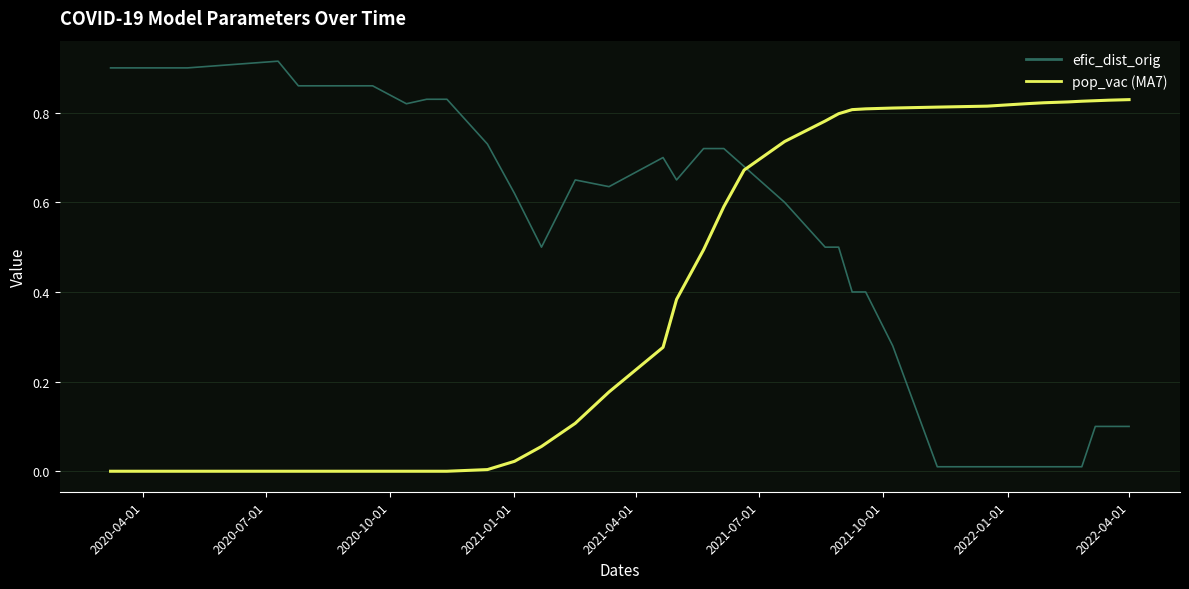

List the series in order of their peak value, lowest first.

pop_vac (MA7), efic_dist_orig